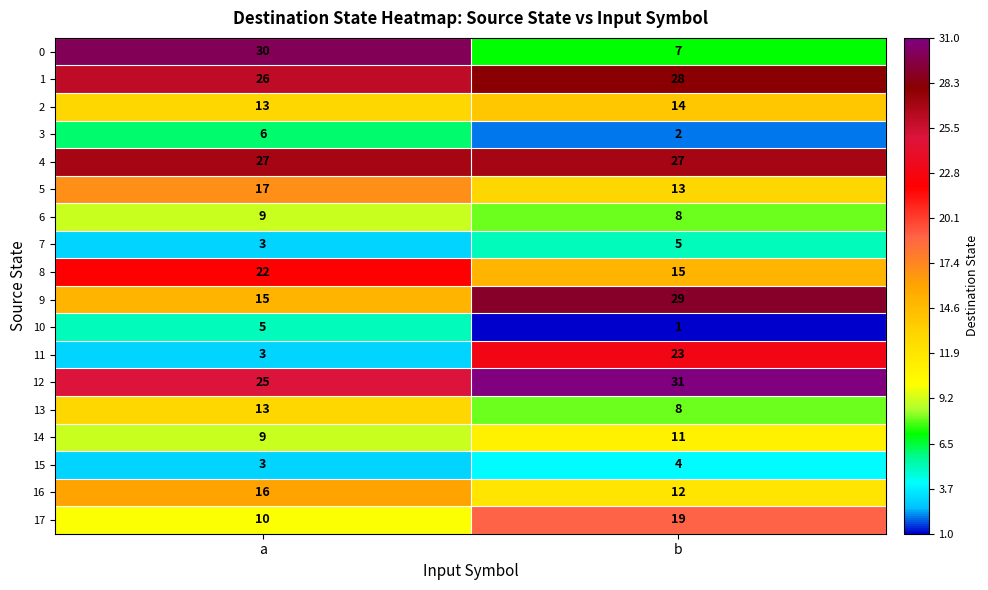

What value does the 16 series have at a?

16